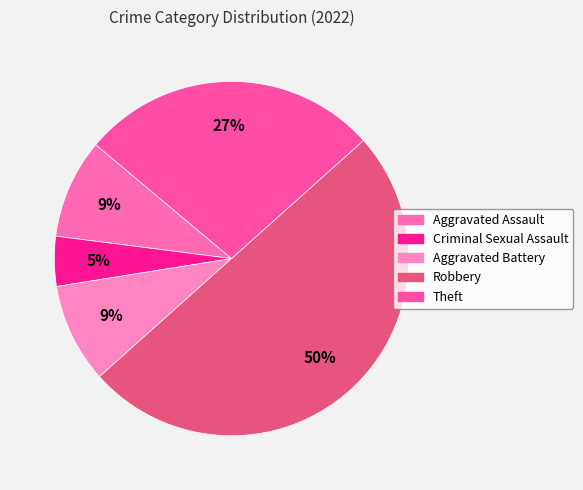

Is it true that Aggravated Battery is 9% of the pie?

True